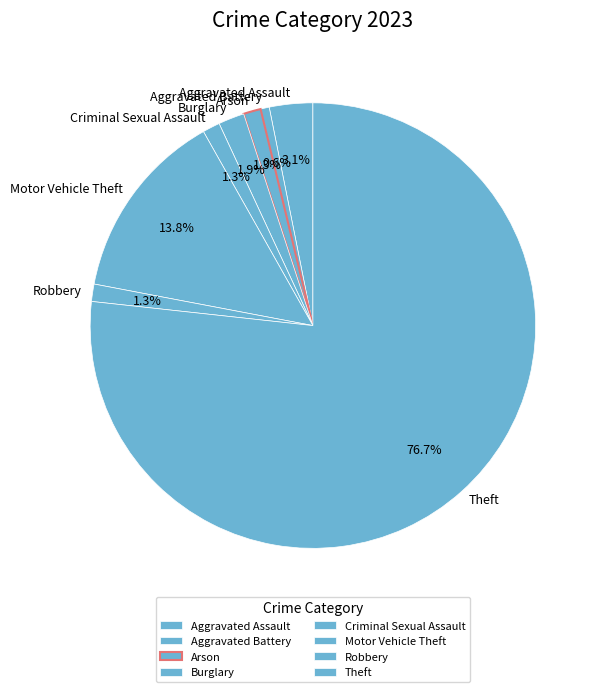

To the nearest percent, what is the combined percentage of Aggravated Battery and Robbery?

2%